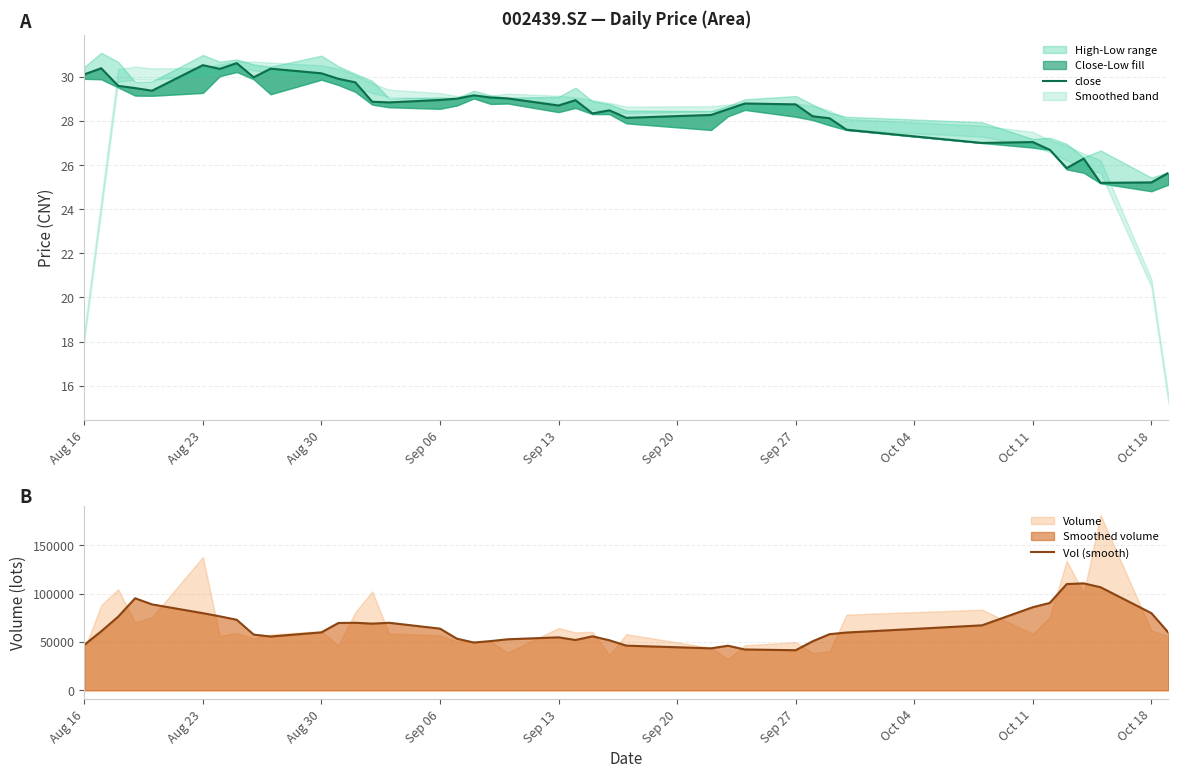

In close, how many points are lower than both neighbors (excluding endpoints)?

10